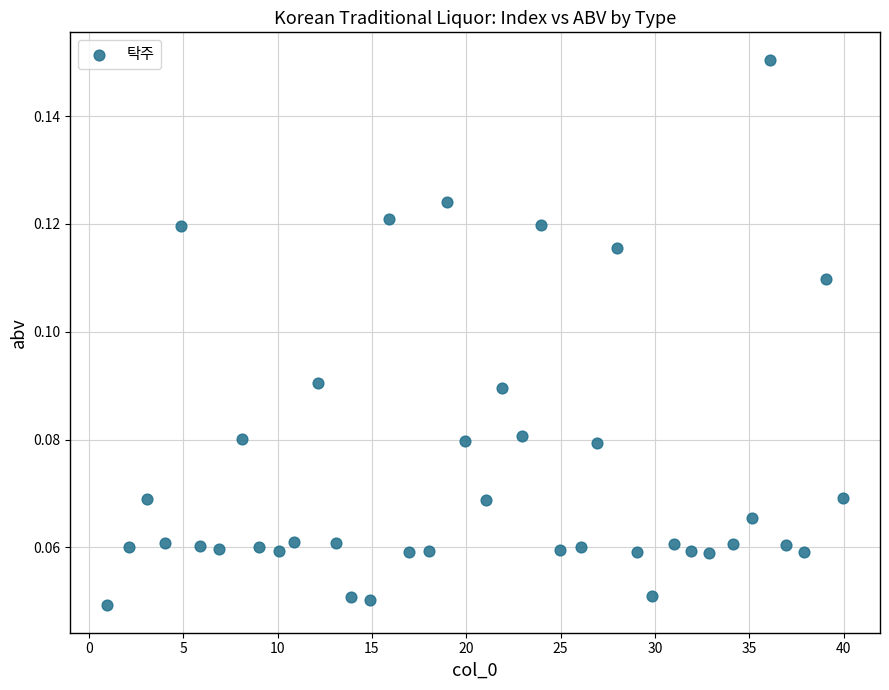

What is the range of X values (max minus min)?

39.0